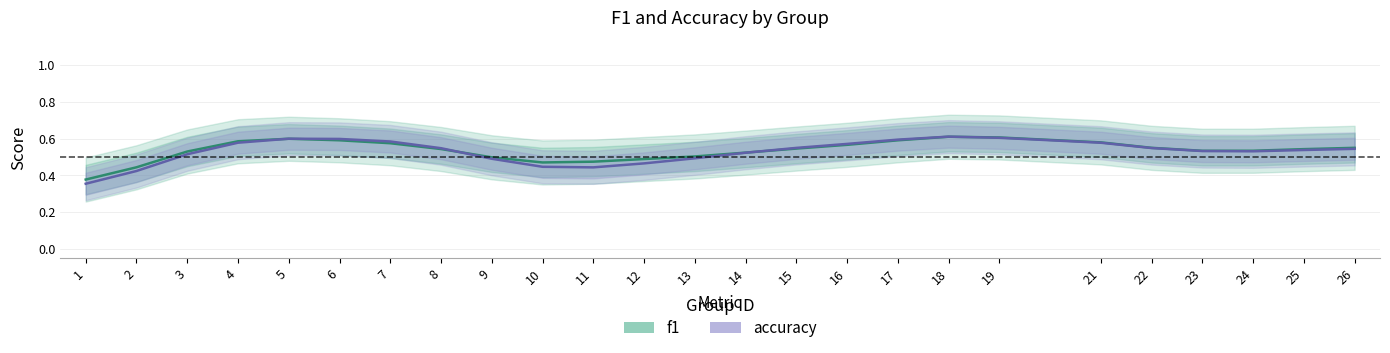

Between 10 and 12, which series saw the biggest shift?

f1